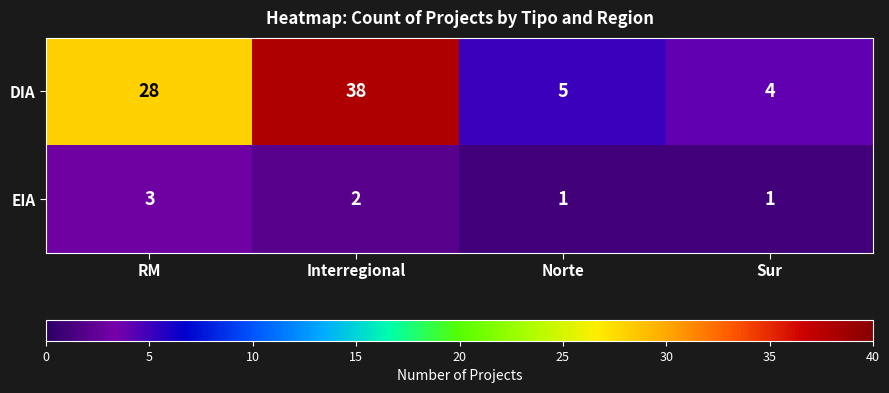

How many values in the EIA series are below 2?

2